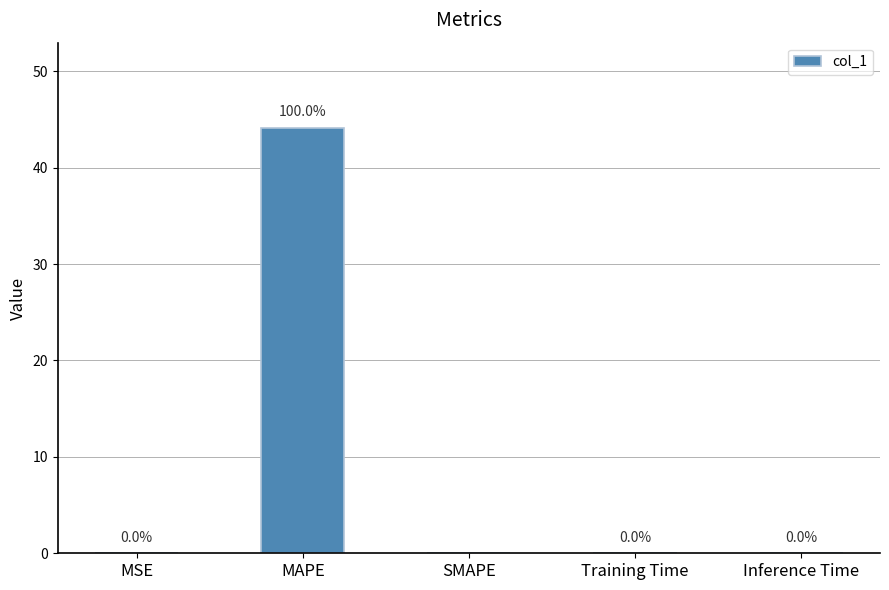

True or false: the data shows -27.3 at SMAPE.

False